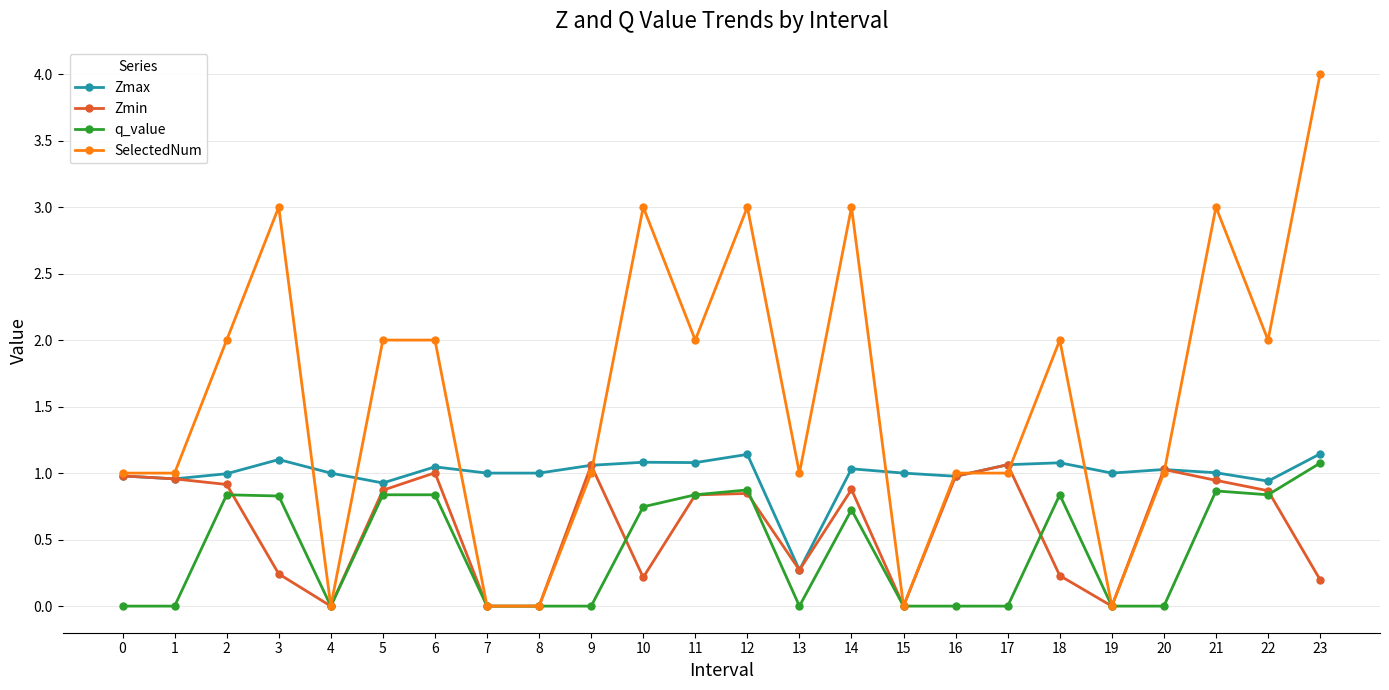

Rank the series by their average value, from highest to lowest.

SelectedNum, Zmax, Zmin, q_value